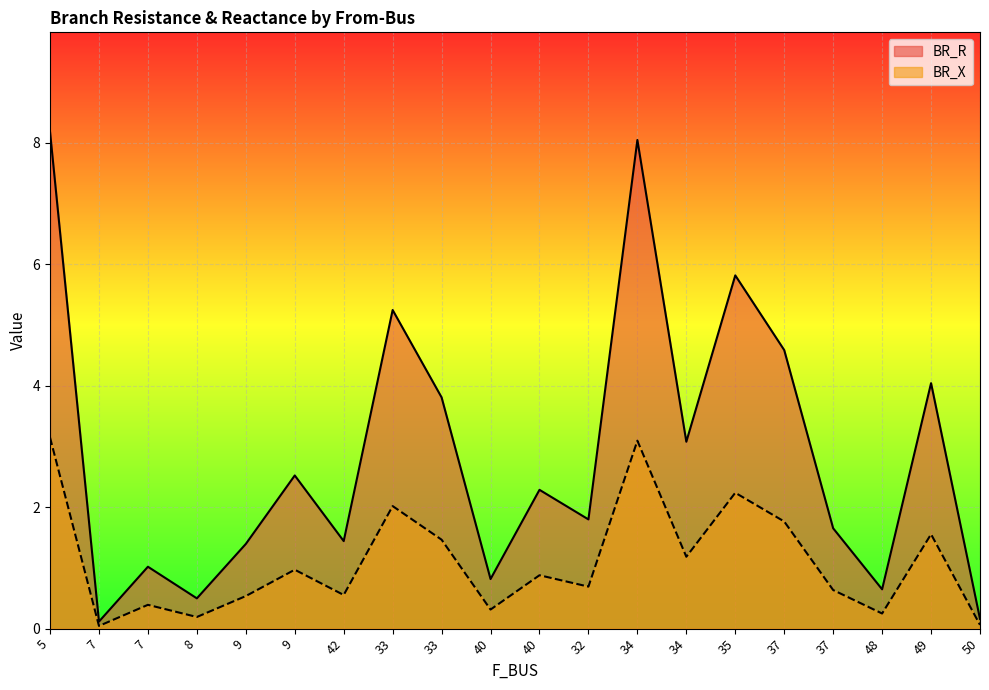

At how many categories does at least one series exceed 4?

6